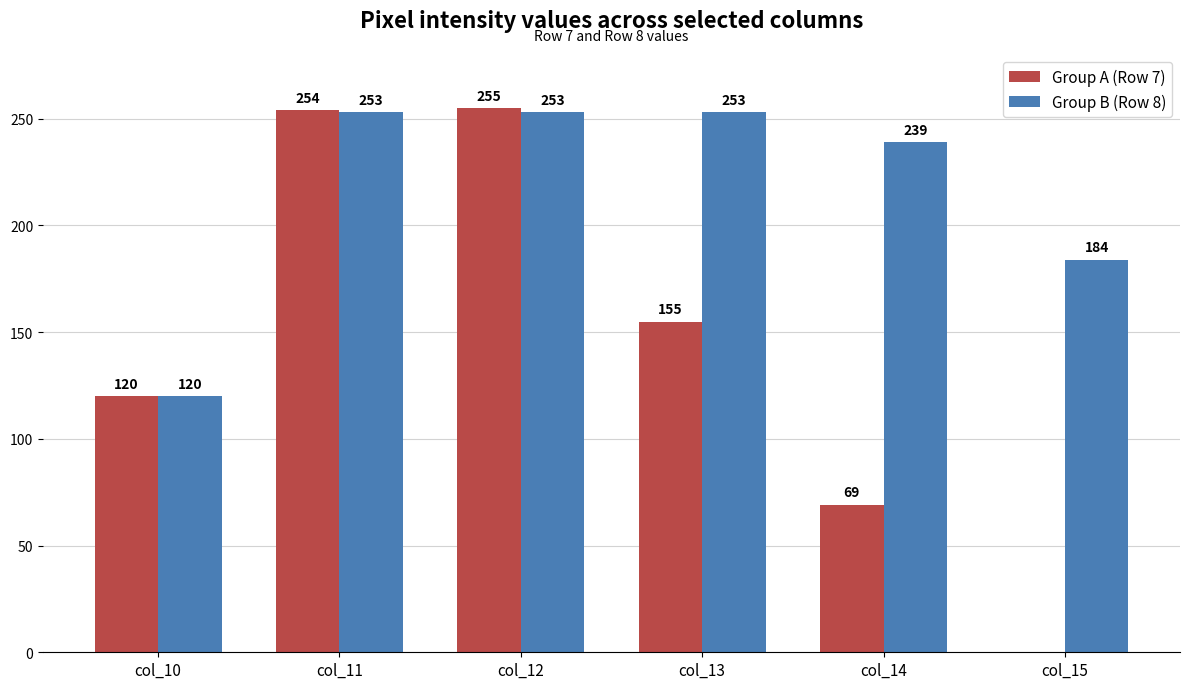

What is the highest value of the Group B (Row 8) series?

253